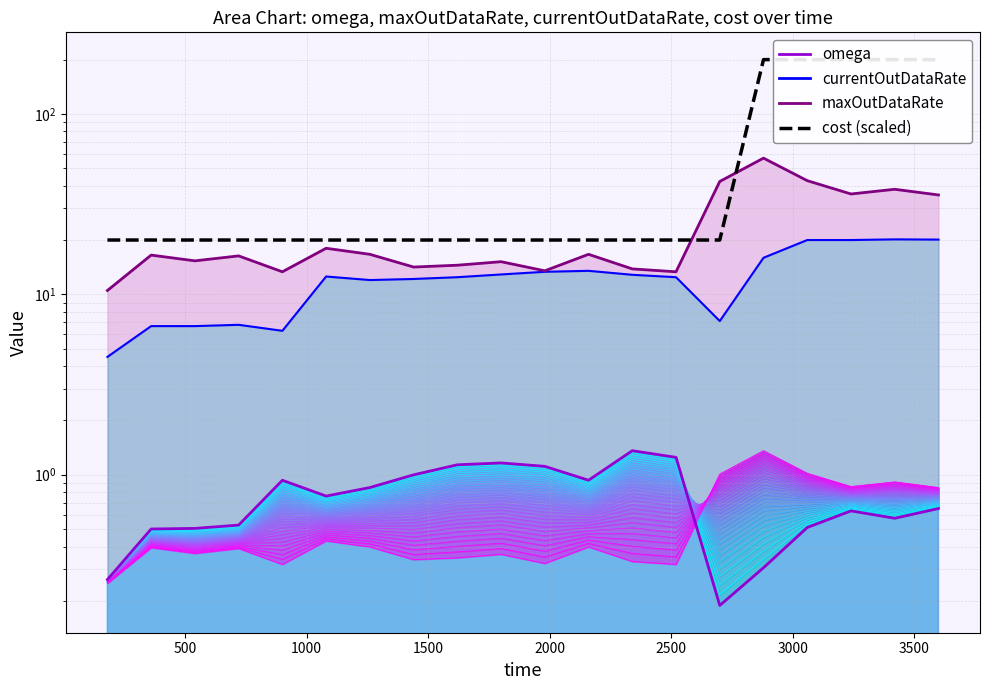

Which series has the largest total across all categories?

cost (scaled)